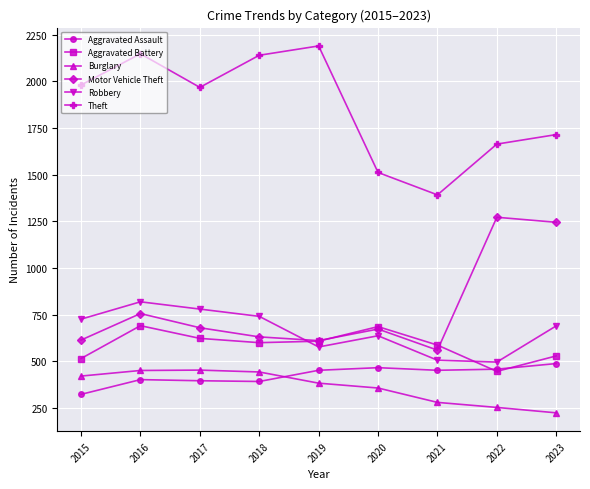

At 2016, list the series in order from smallest to largest.

Aggravated Assault, Burglary, Aggravated Battery, Motor Vehicle Theft, Robbery, Theft